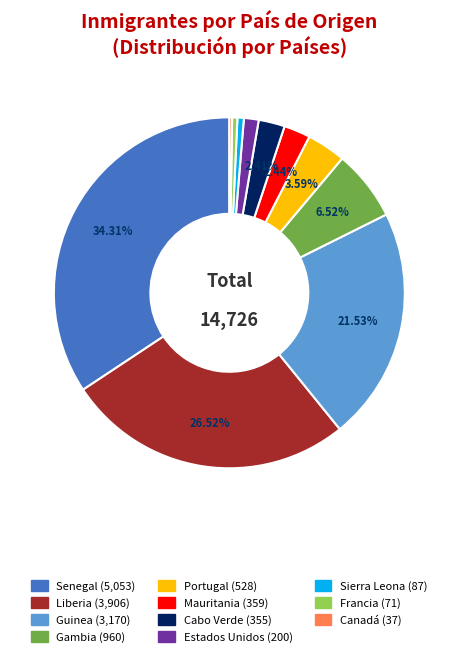

Which category has the biggest portion of the pie?

Senegal